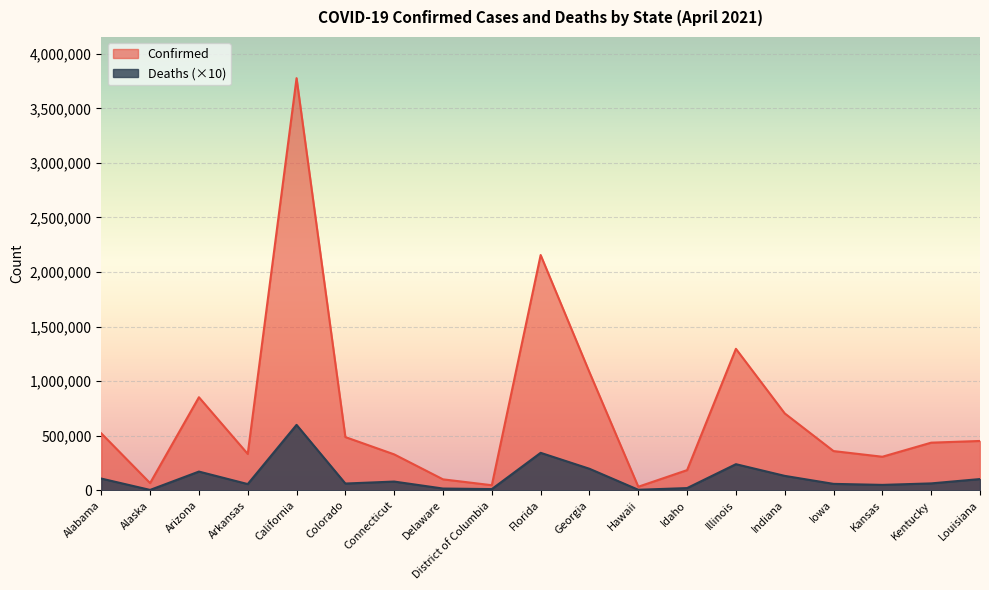

At Louisiana, list the series in order from largest to smallest.

Confirmed, Deaths (×10)